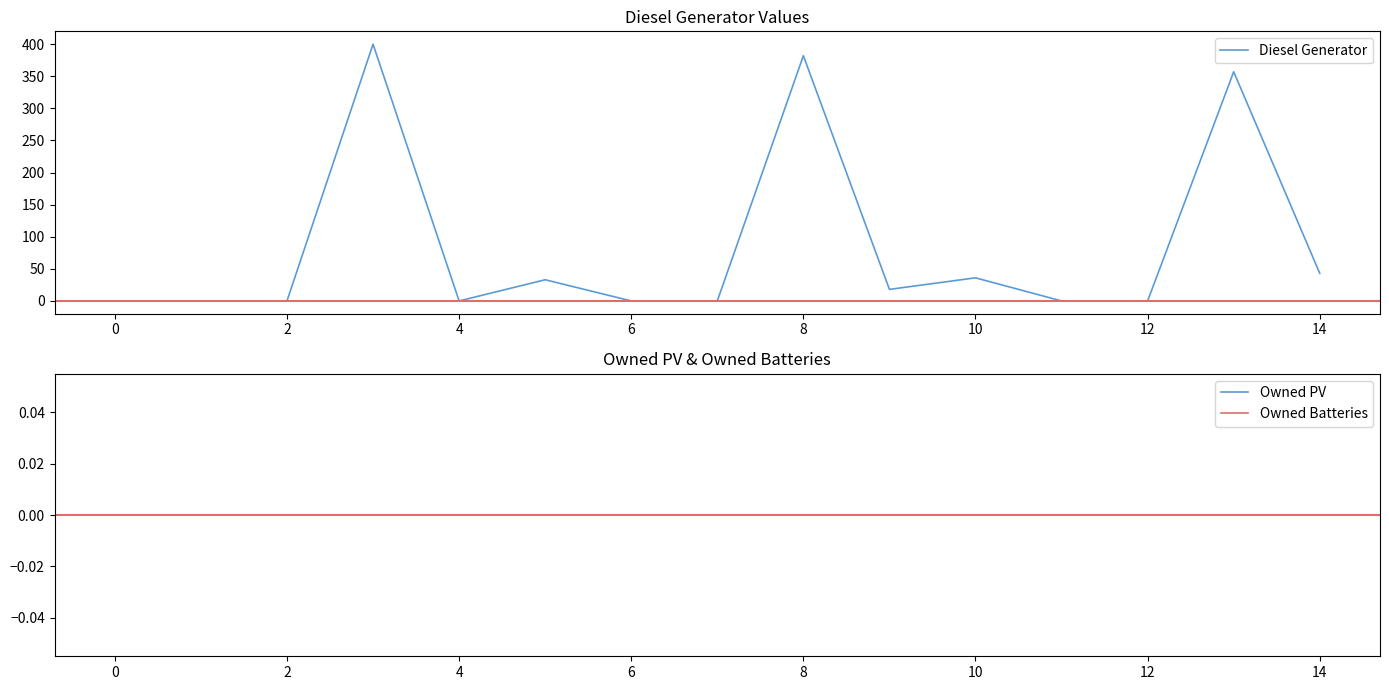

The Diesel Generator series shows 36 at 10. True or false?

True